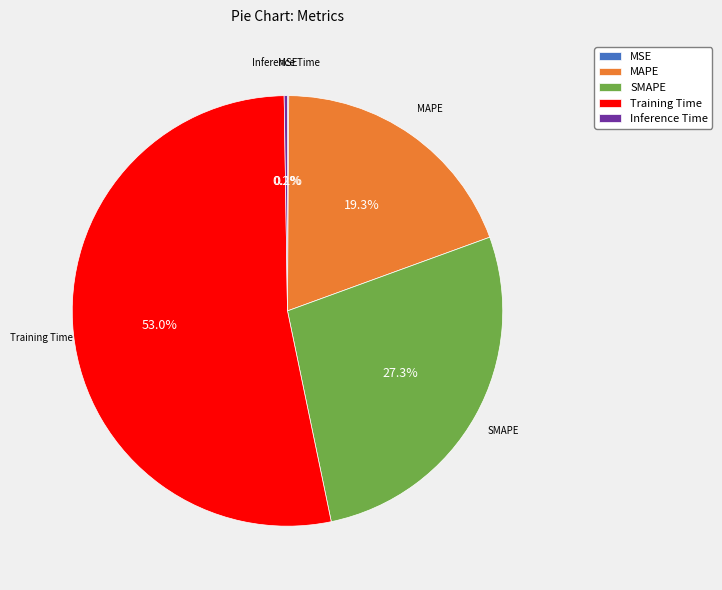

True or false: SMAPE accounts for 27% of the total.

True